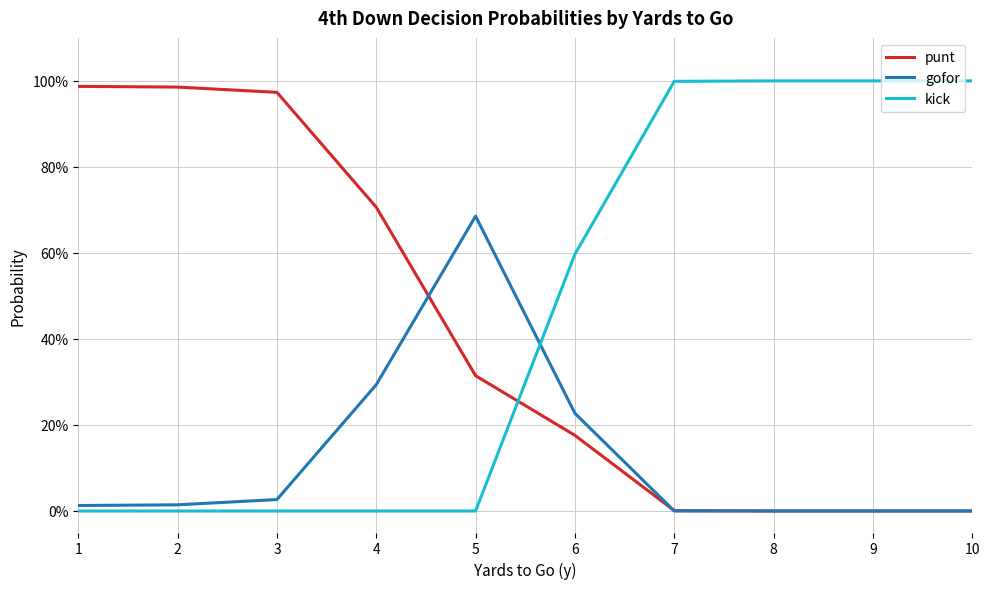

What is the value of the punt point at the 3rd from the left?

1.0